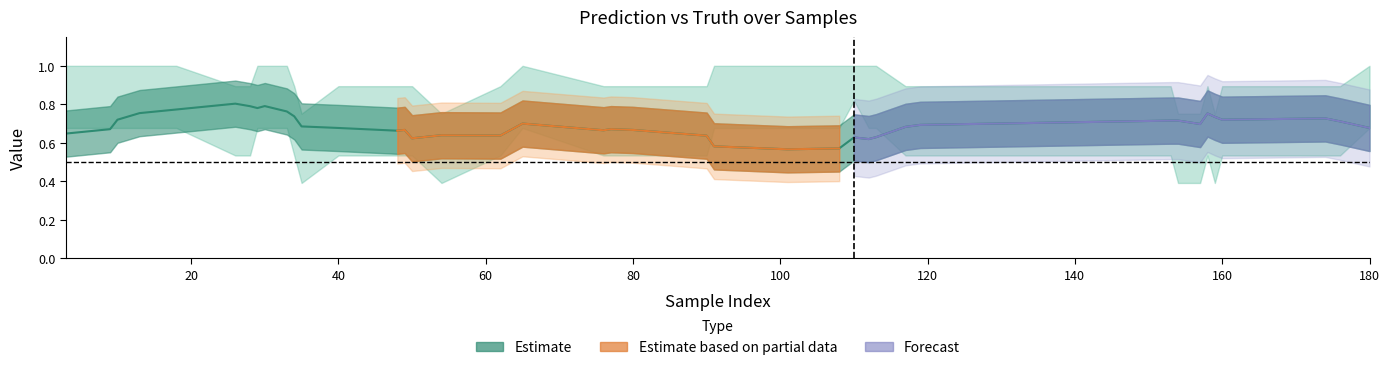

At which category does y_pred reach its first local valley?

49